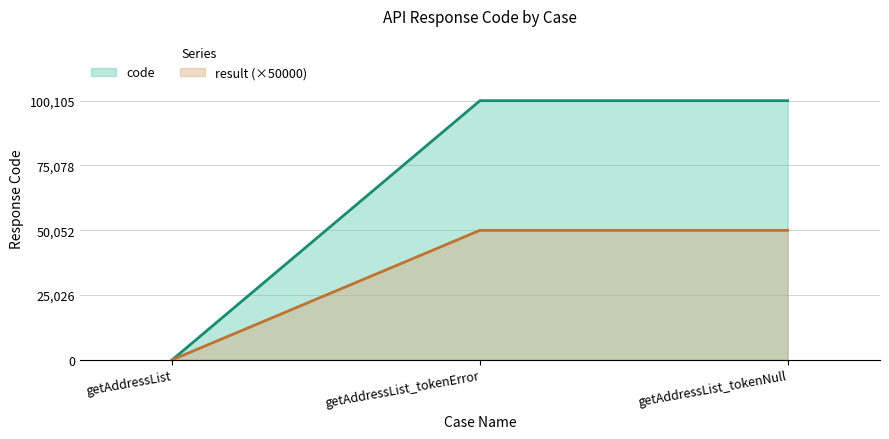

What is the label of the 1st point from the left?

getAddressList